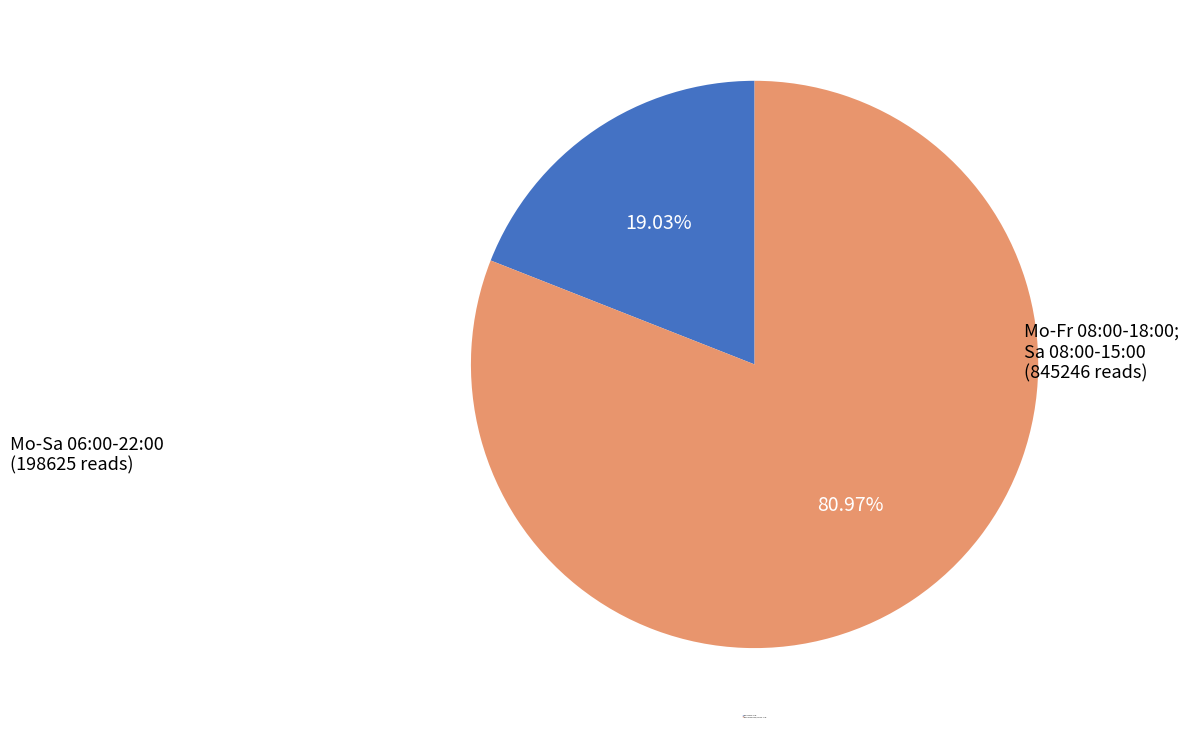

Does any single category account for the majority?

Yes